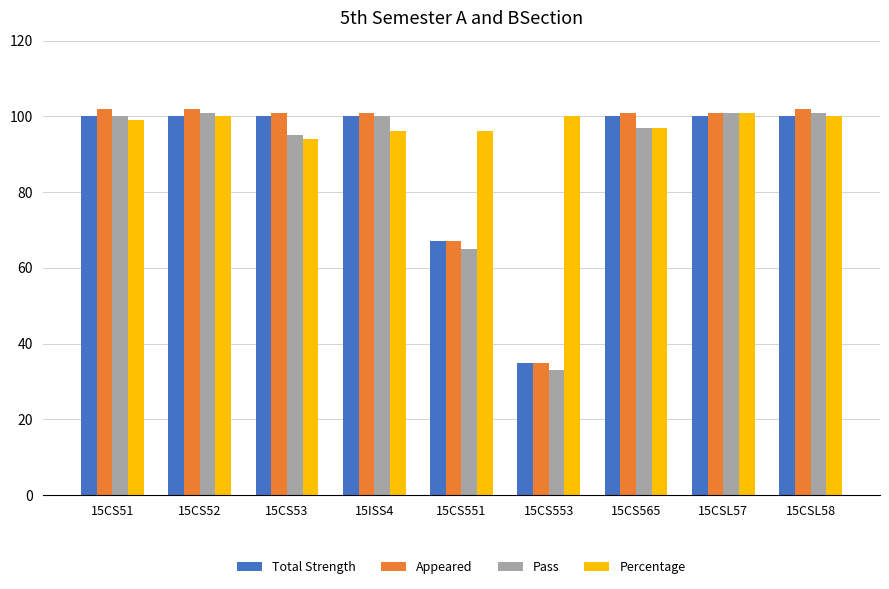

Does the chart contain any negative values?

No